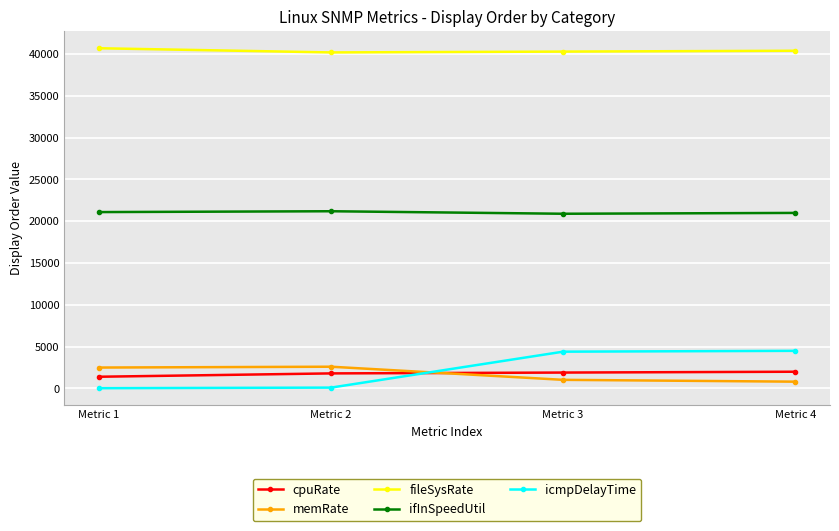

In ifInSpeedUtil, how many points are lower than both neighbors (excluding endpoints)?

1